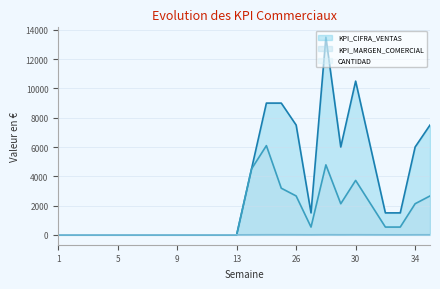

What is the maximum value shown in the chart?

13500